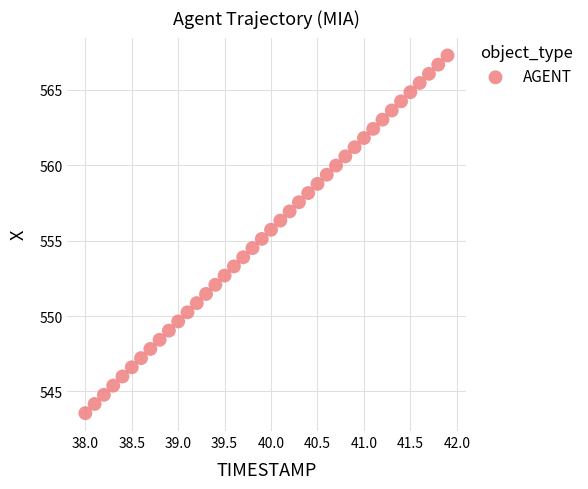

What is the range of X values (max minus min)?

3.9